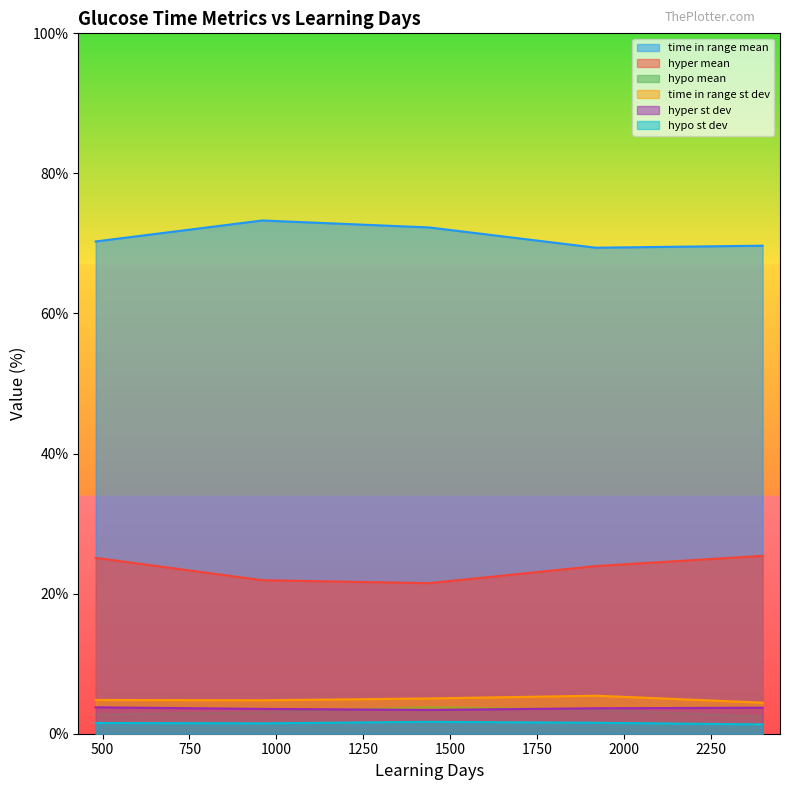

What is the difference between the maximum and minimum values in the time in range st dev series?

1.0